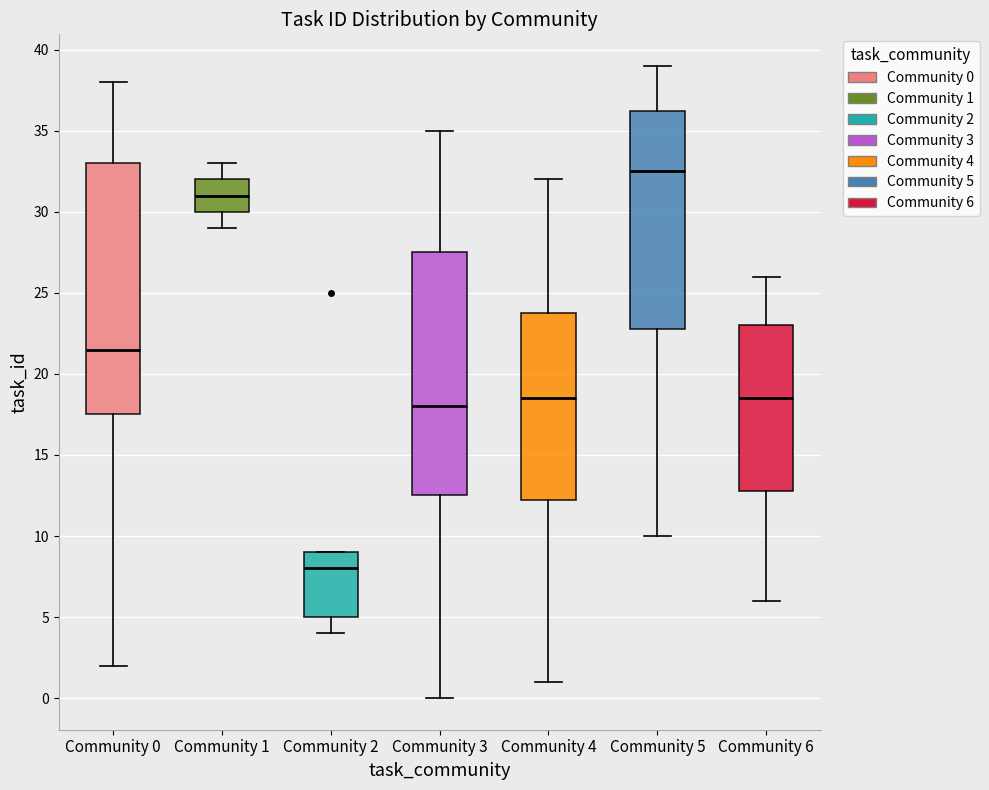

Comparing the boxes themselves (not the whiskers), which one is the tallest?

Community 0